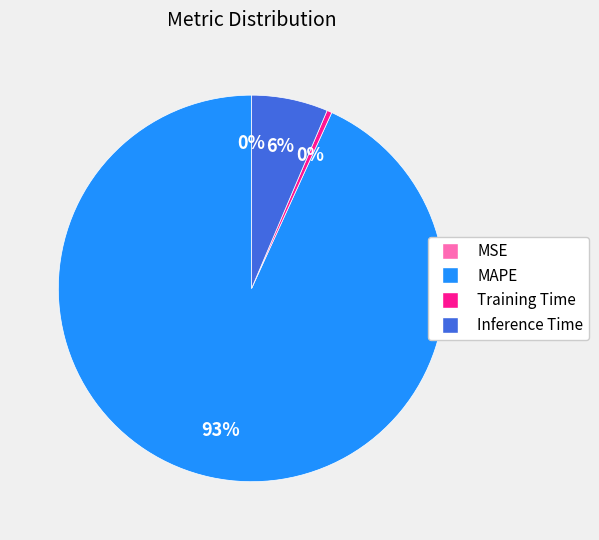

Is the sum of MAPE and Training Time greater than half?

Yes